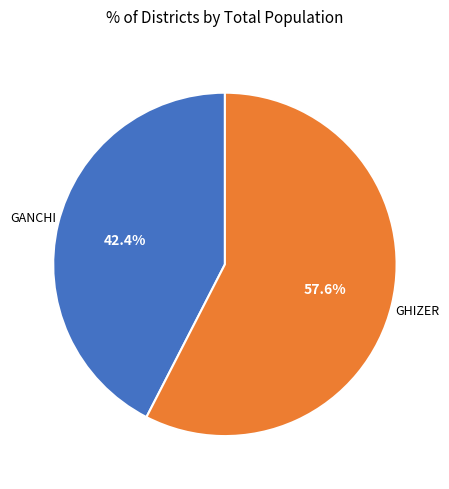

Is there a majority slice in this chart?

Yes